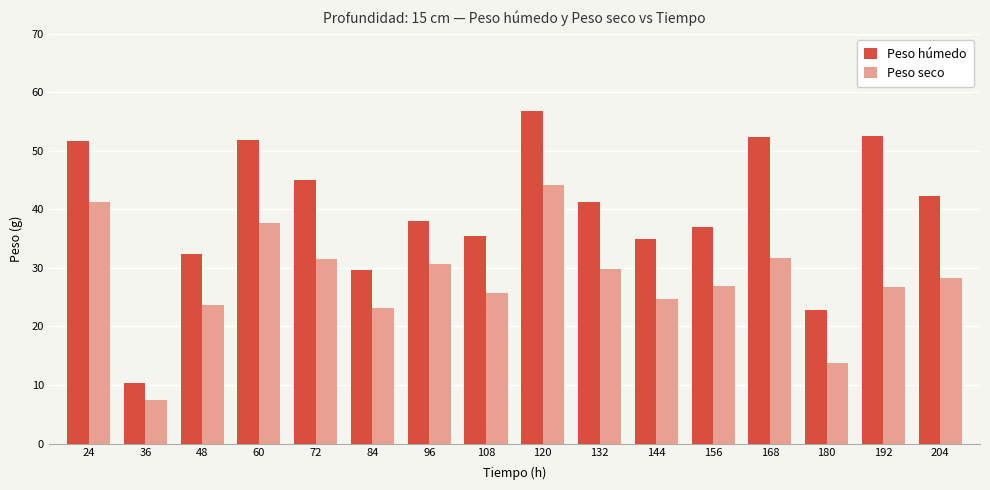

Between 36 and 168, which series saw the biggest shift?

Peso húmedo